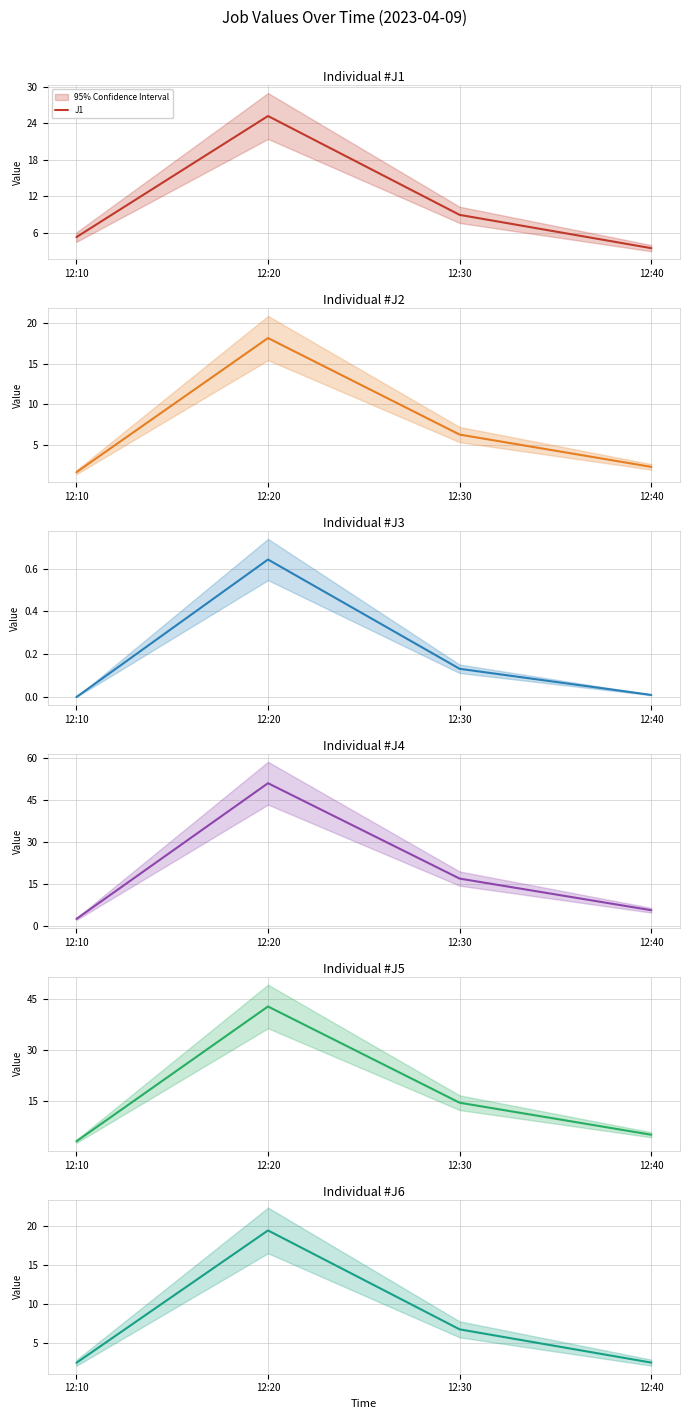

The J1 series shows 25.2 at 12:20. True or false?

True